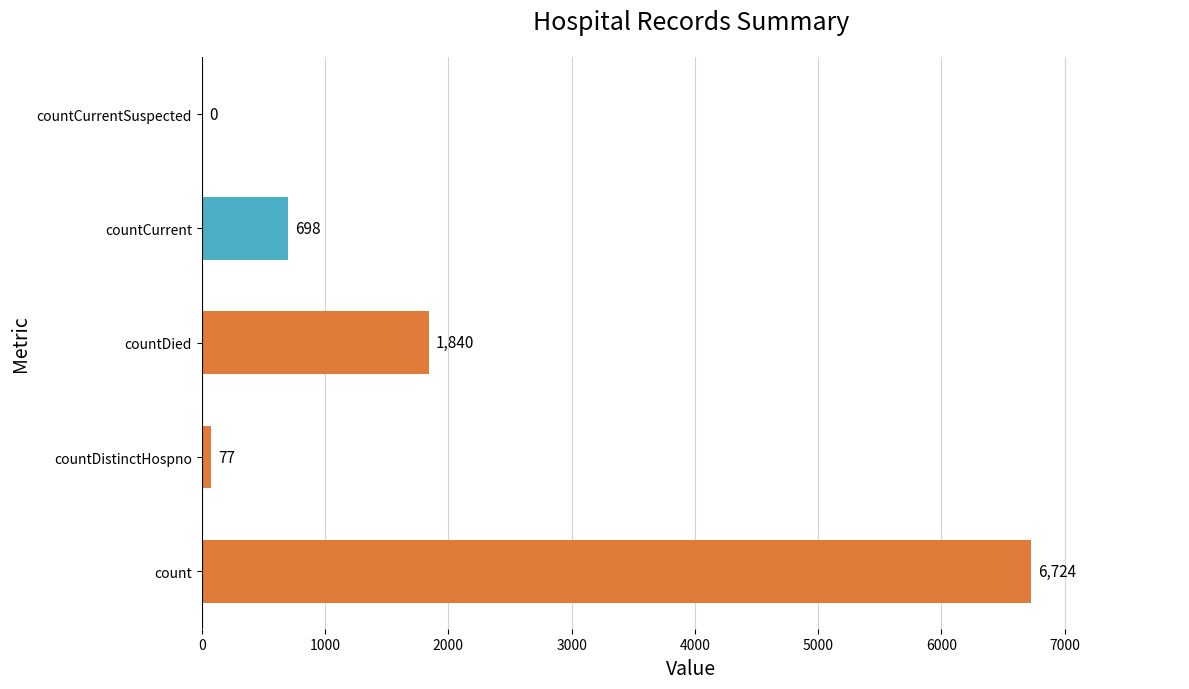

What is the maximum value shown in the chart?

6724